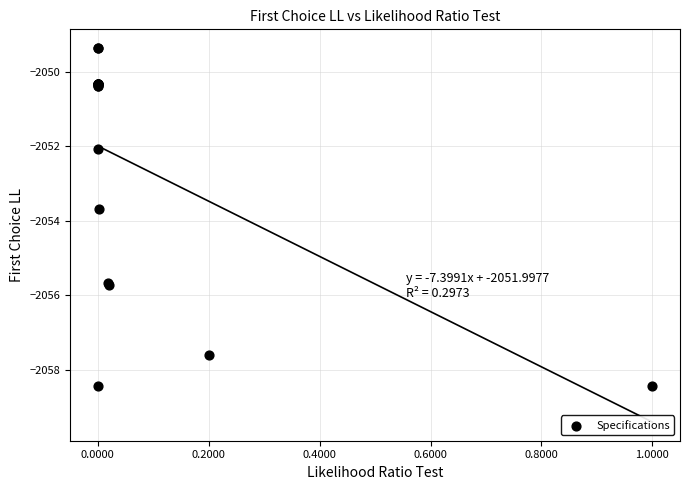

What Y value in the scatter plot is closest to -2053?

-2053.7